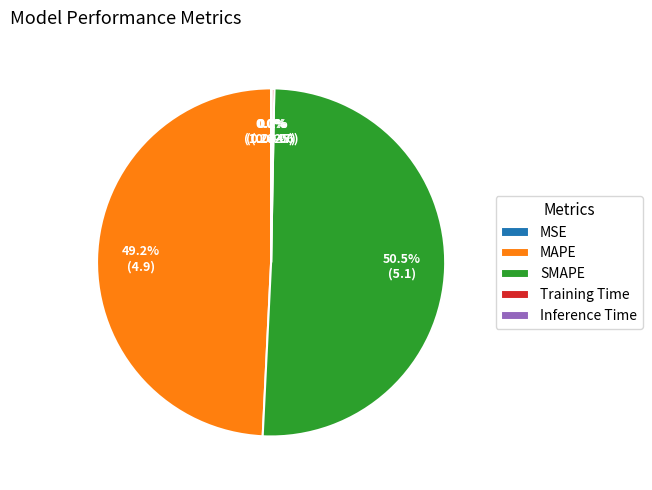

To the nearest percent, what is the average slice percentage?

20%